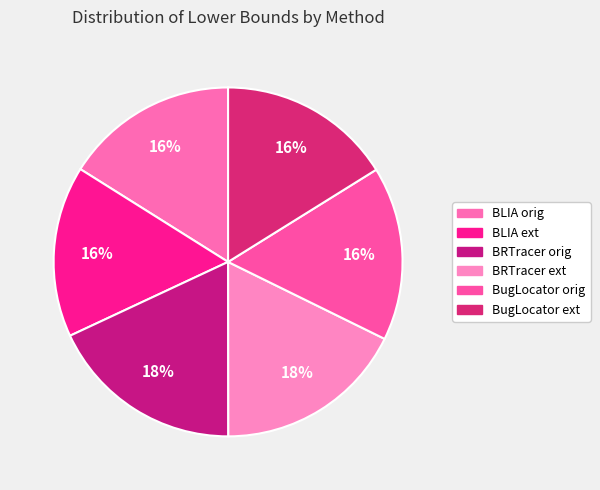

The BugLocator orig slice represents 1% of the pie. True or false?

False